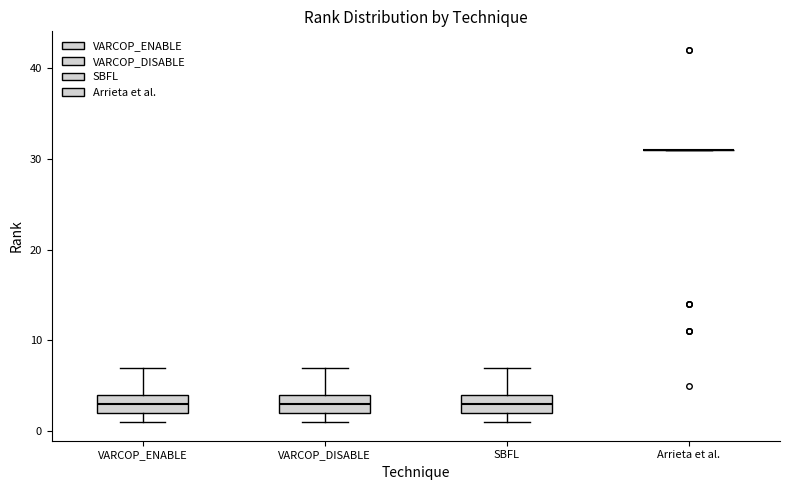

Reading left to right, read every box against the y-axis: the position of its median line, the range the box covers, and the ends of its whiskers. The values are not printed on the chart, so give them approximately, as read against the axis.

VARCOP_ENABLE: median 3, box 2 to 4, whiskers 1 to 7
VARCOP_DISABLE: median 3, box 2 to 4, whiskers 1 to 7
SBFL: median 3, box 2 to 4, whiskers 1 to 7
Arrieta et al.: box collapsed to a line at 31, whiskers 31 to 31